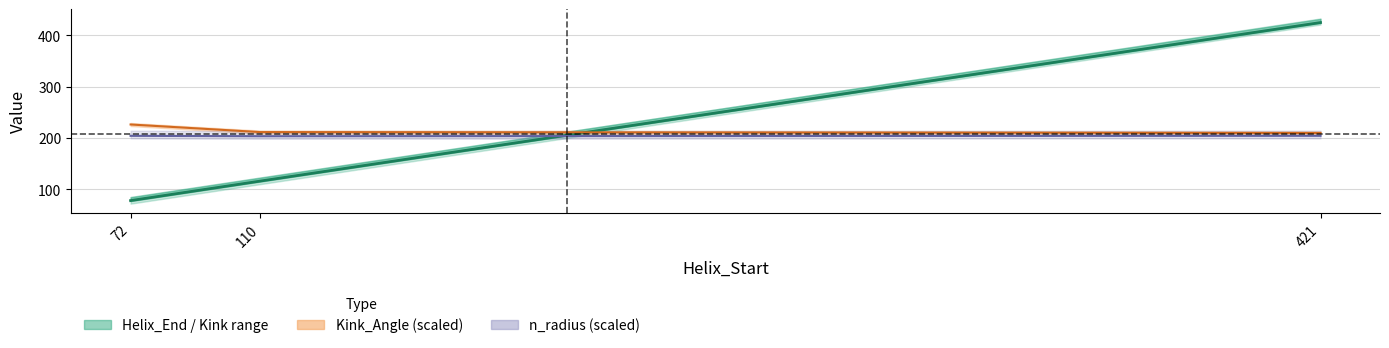

What is the value of the 2nd point from the left?

116